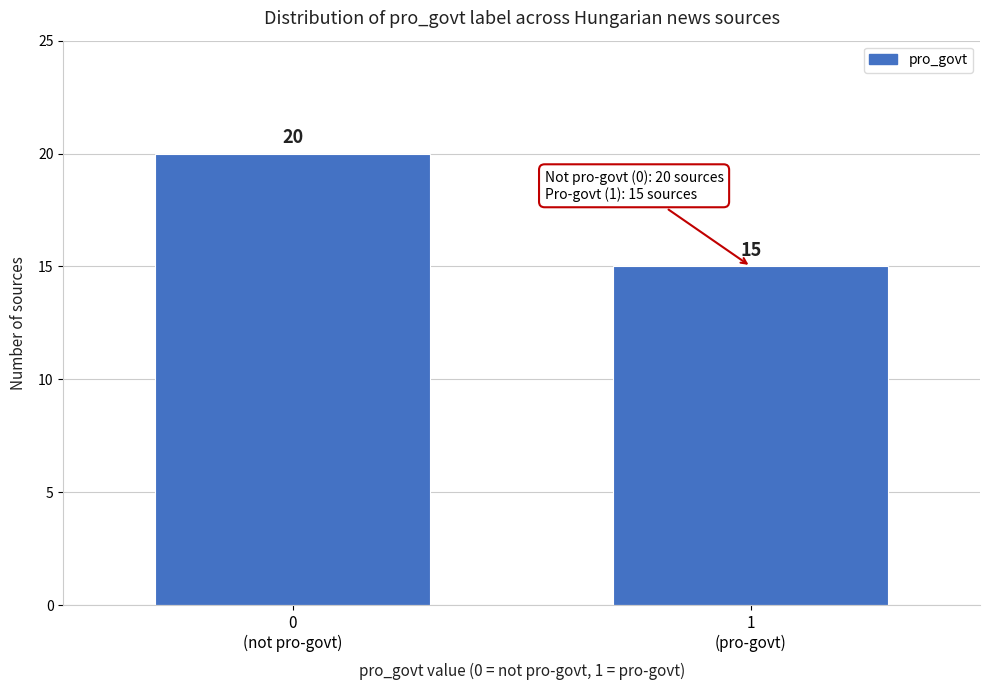

Reading left to right, list all the values displayed in this chart.

20	15